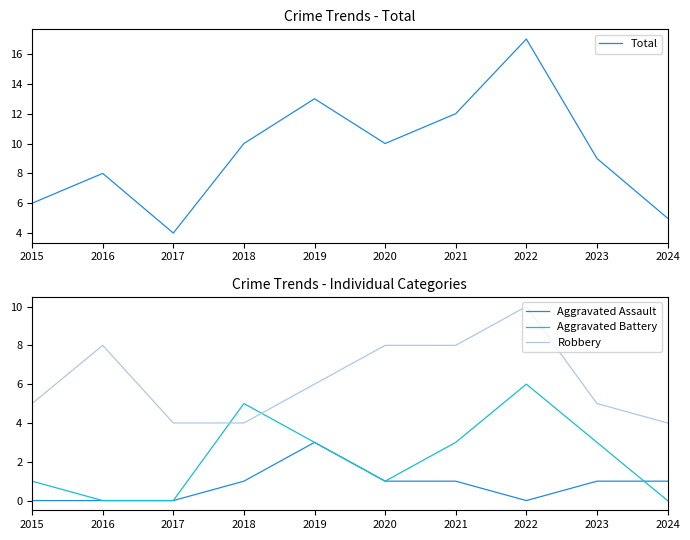

Which category has the highest value in the Robbery series?

2022